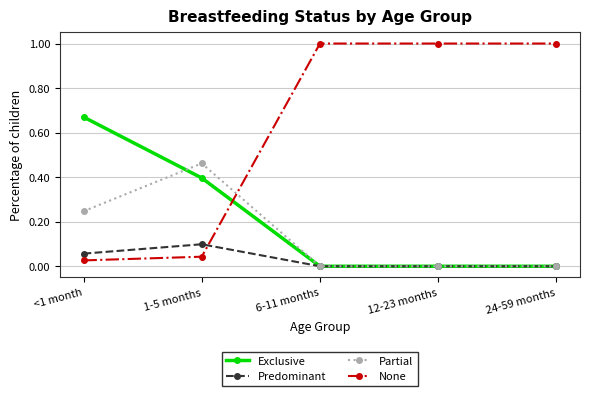

How many times do None and Partial cross each other?

1